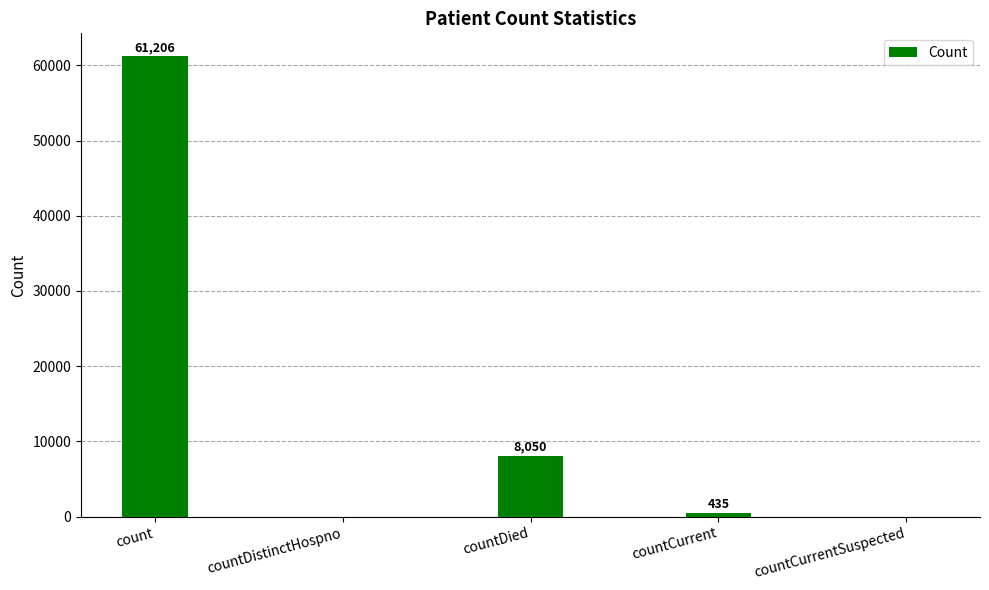

Where does the data first go above 435?

count